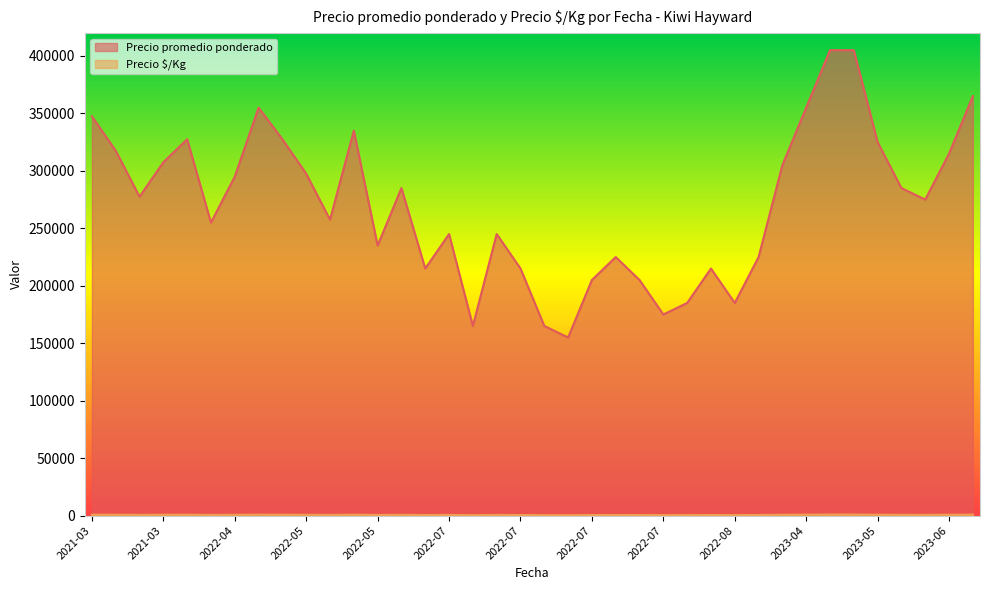

Which label corresponds to the smallest value in the chart?

2022-07-11